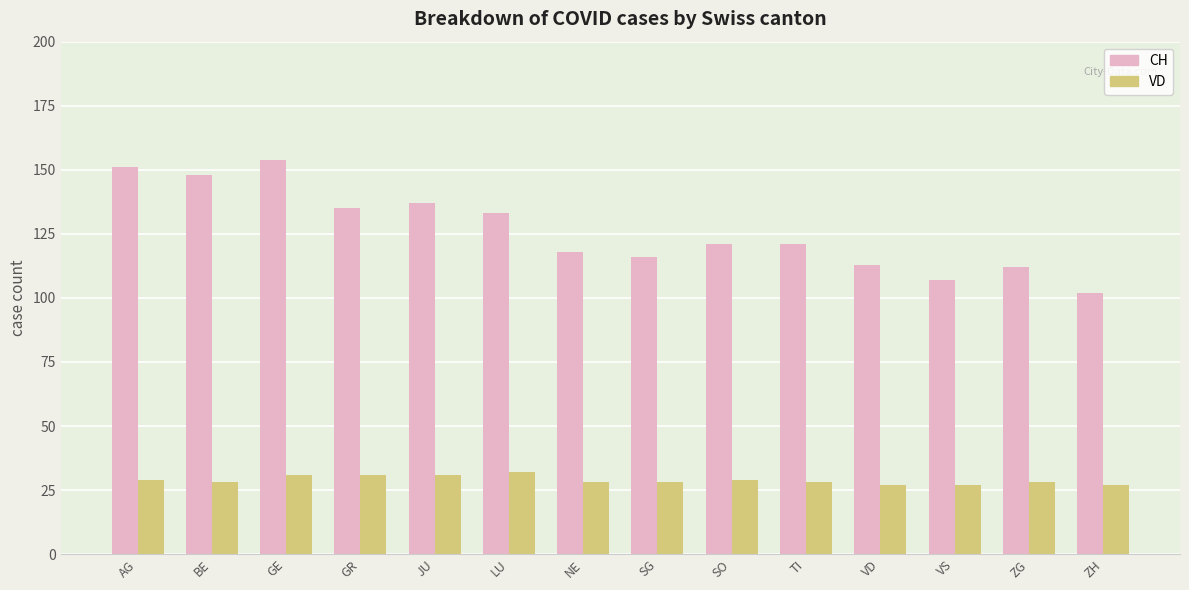

What is the maximum value for VD?

32